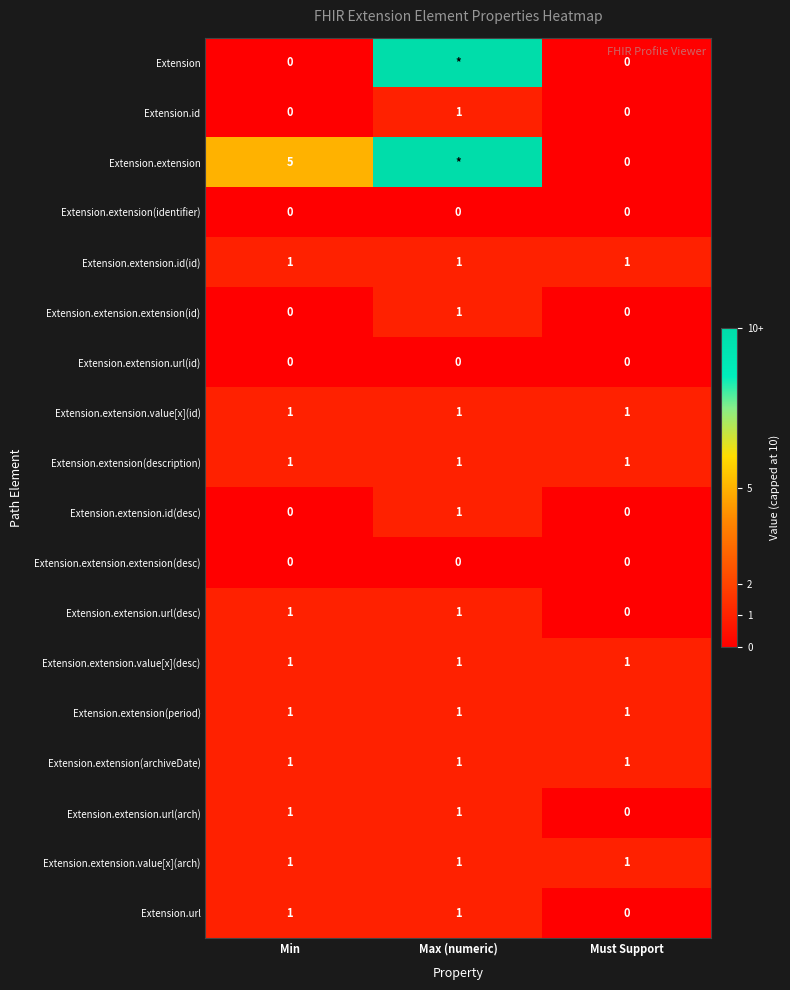

What is the total value across all series at Min?

15